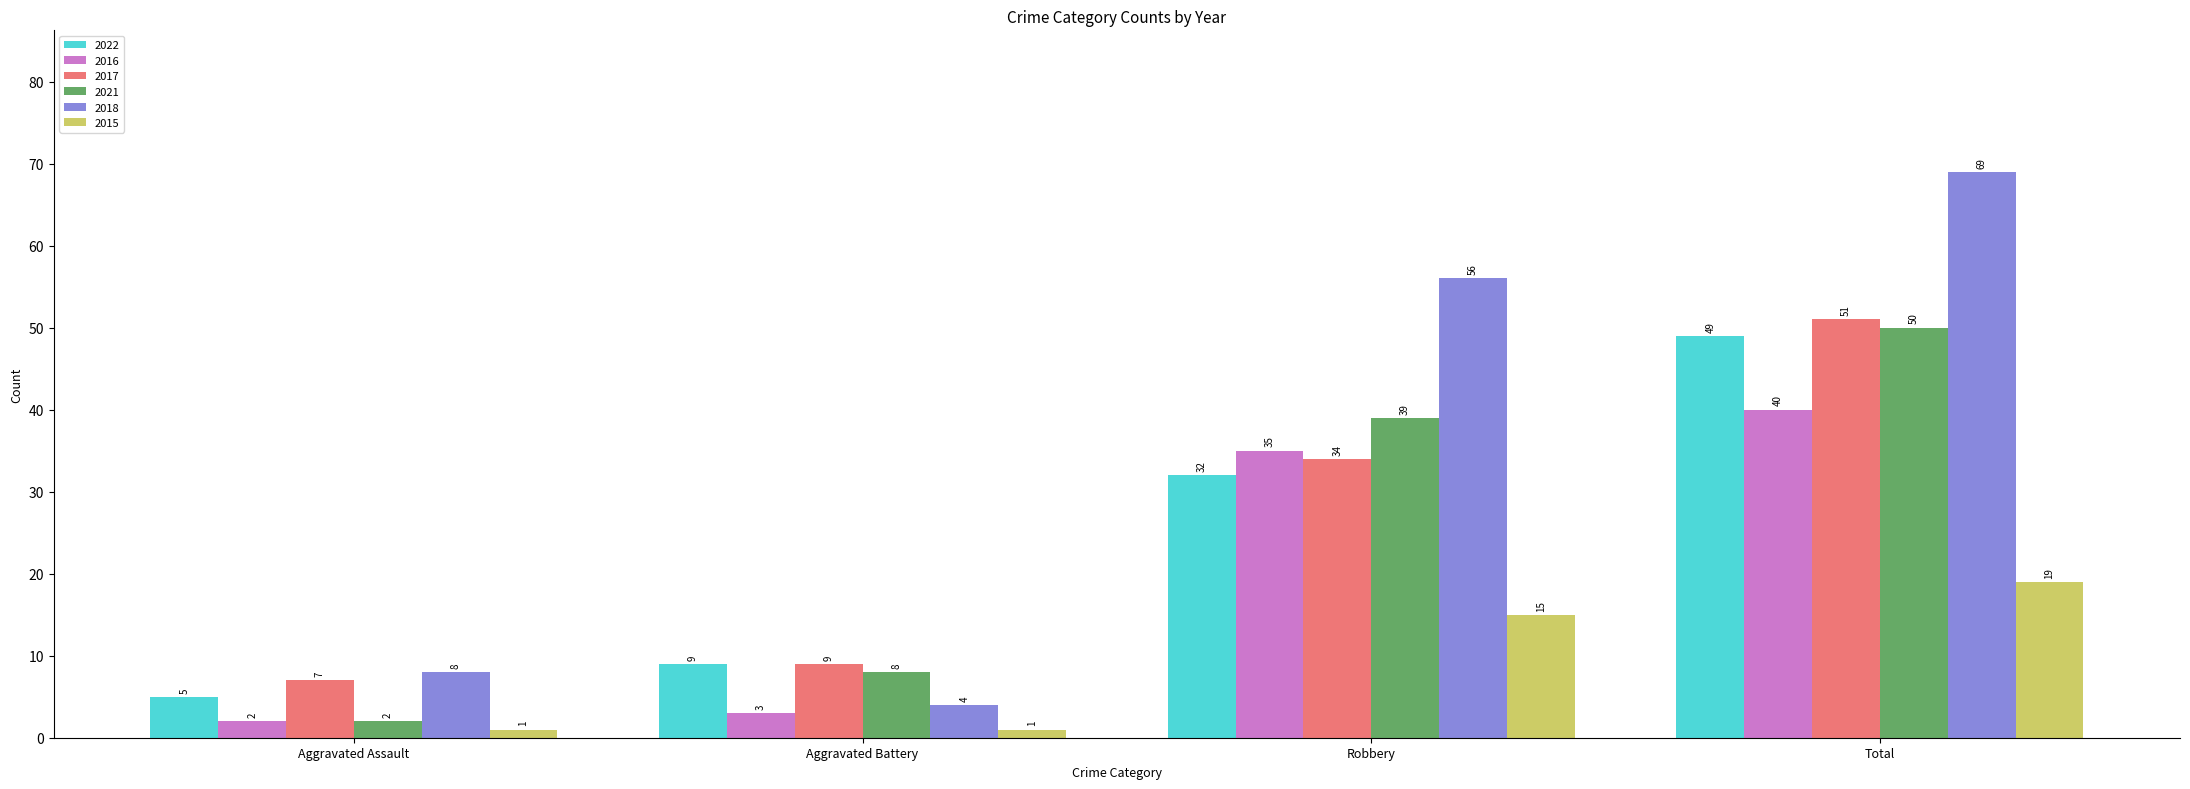

What is the sum of the 2018 values at Robbery and Aggravated Battery?

60